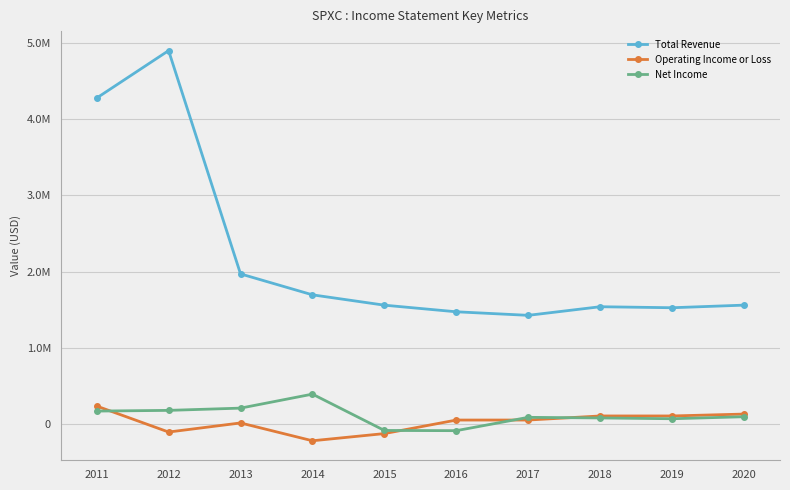

How many interior local peaks does the Total Revenue series have?

2